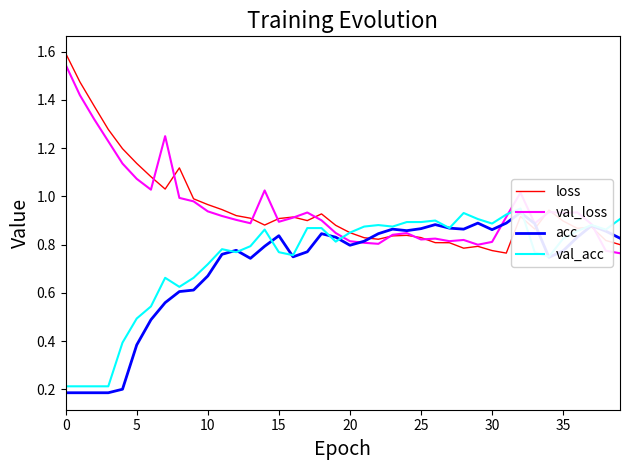

What is the minimum value shown in the chart?

0.2